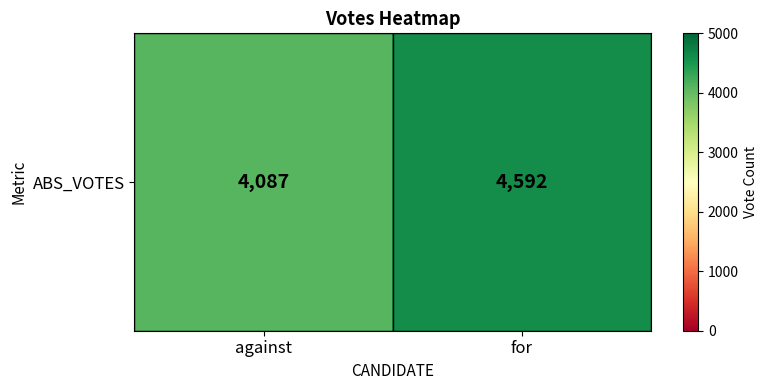

Reading left to right, transcribe all the data shown in this chart.

against=4087	for=4592